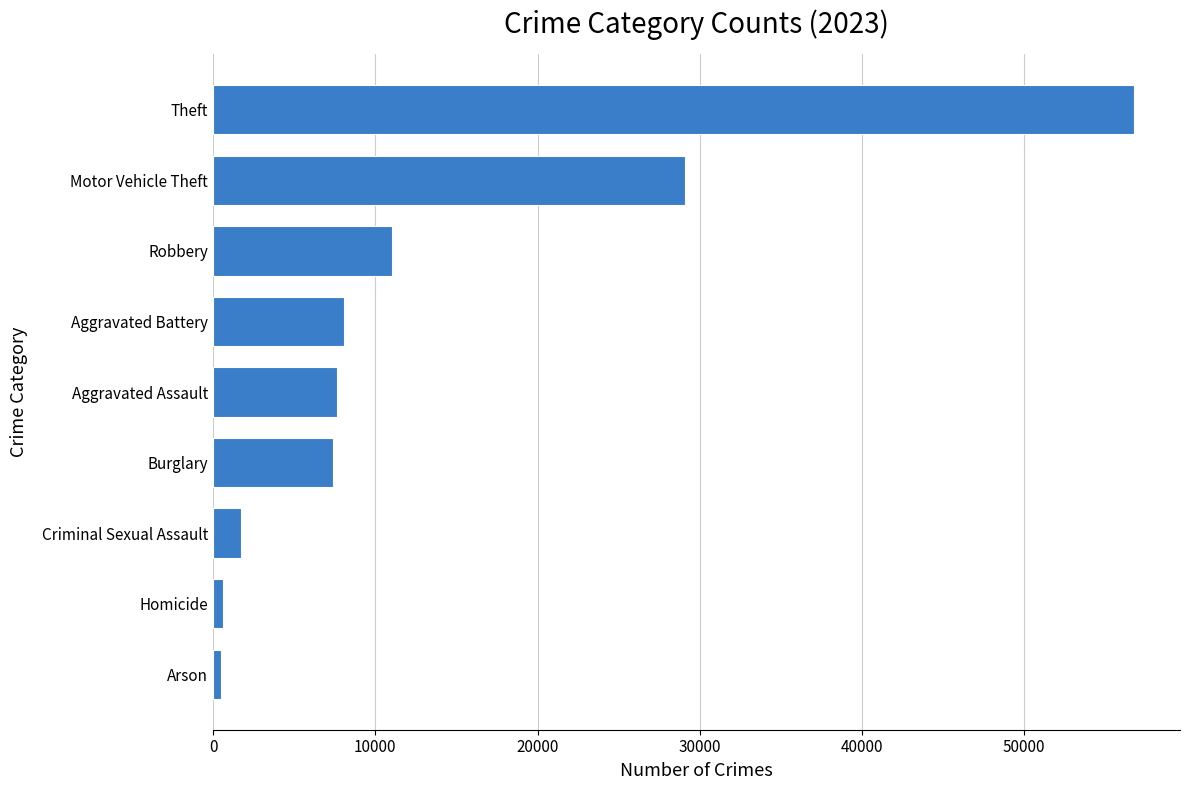

What is the difference between the values at Theft and Robbery?

45763